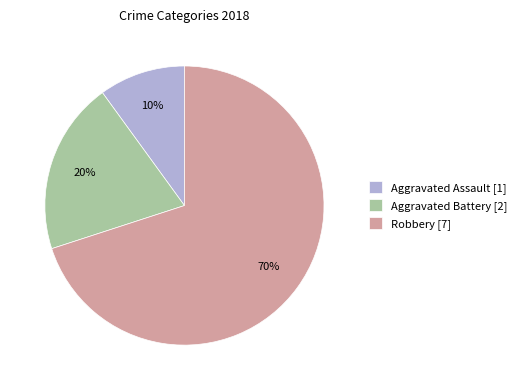

To the nearest percent, what portion does Aggravated Assault represent?

10%